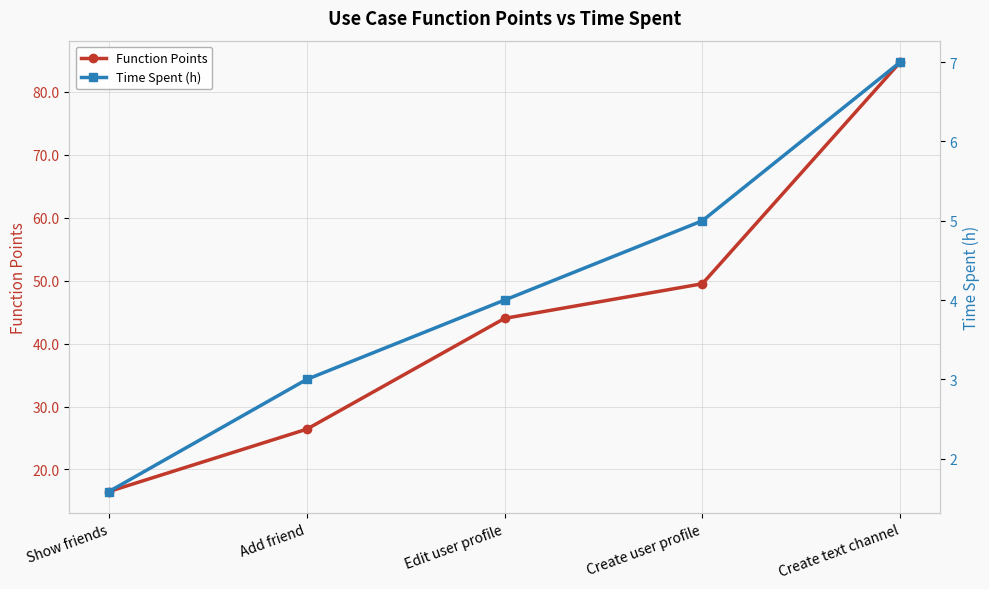

Reading right to left, list all the values displayed in this chart.

Function Points: Create text channel=84.7	Create user profile=49.5	Edit user profile=44.0	Add friend=26.4	Show friends=16.5
Time Spent (h): Create text channel=7.0	Create user profile=5.0	Edit user profile=4.0	Add friend=3.0	Show friends=1.6